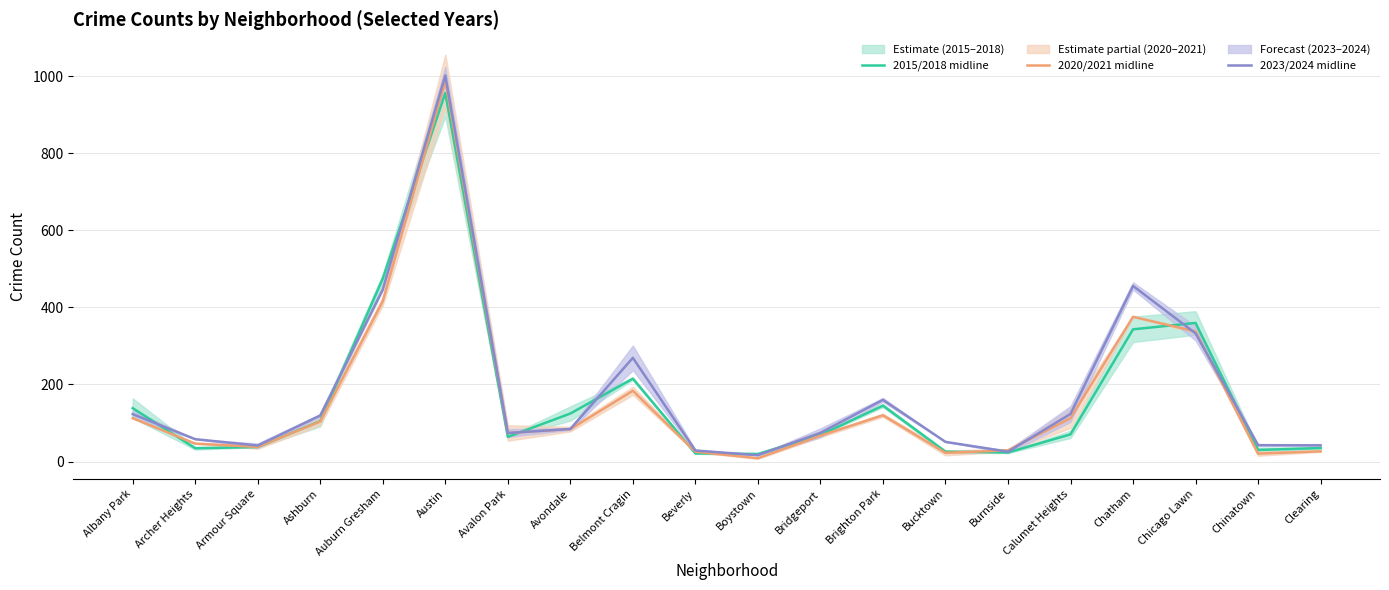

At which category does 2015/2018 midline reach its first local peak?

Austin